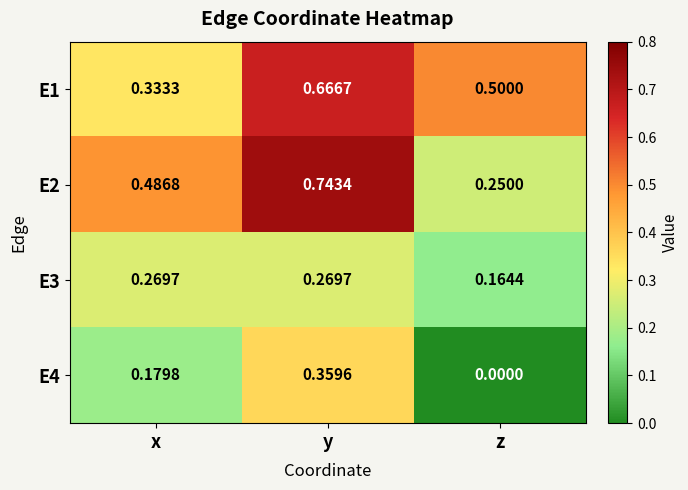

List the labels in order of E4 value, largest first.

y, x, z